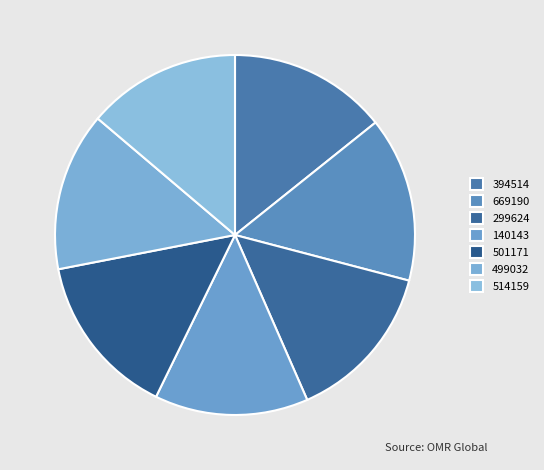

What is the ratio of the value at 499032 to the value at 669190?

1.0